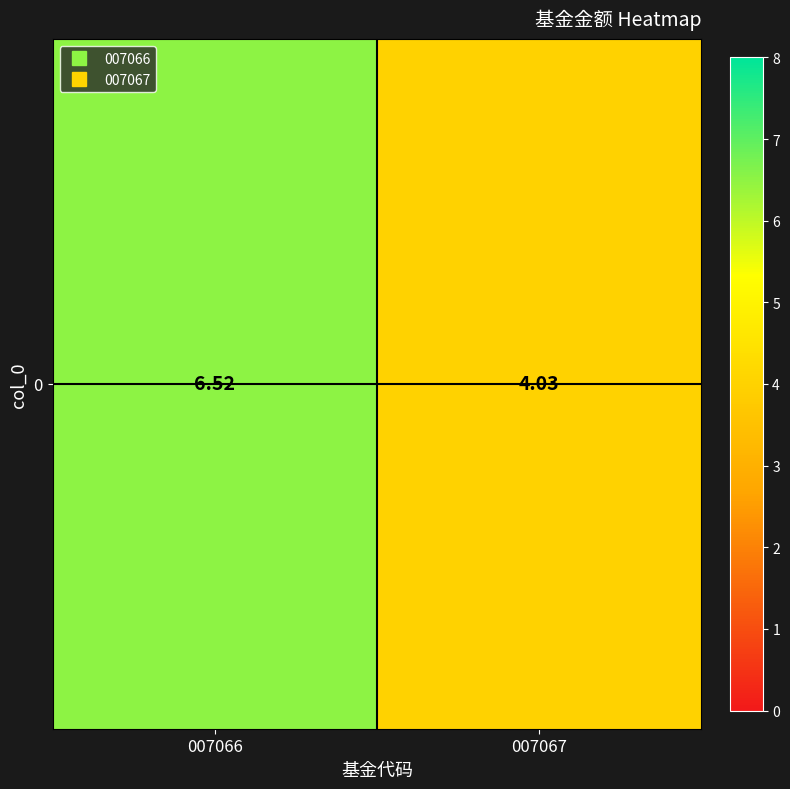

What is the difference between the values at 007066 and 007067?

2.5